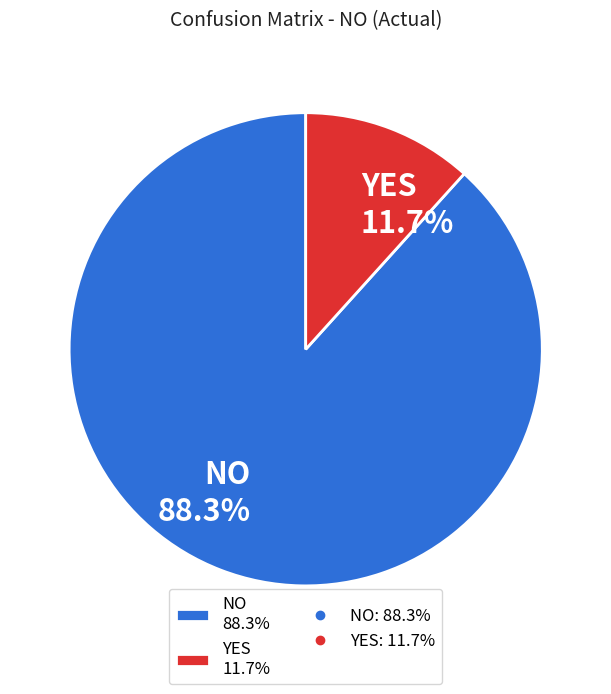

What percentage is NOT represented by YES?

88.3%